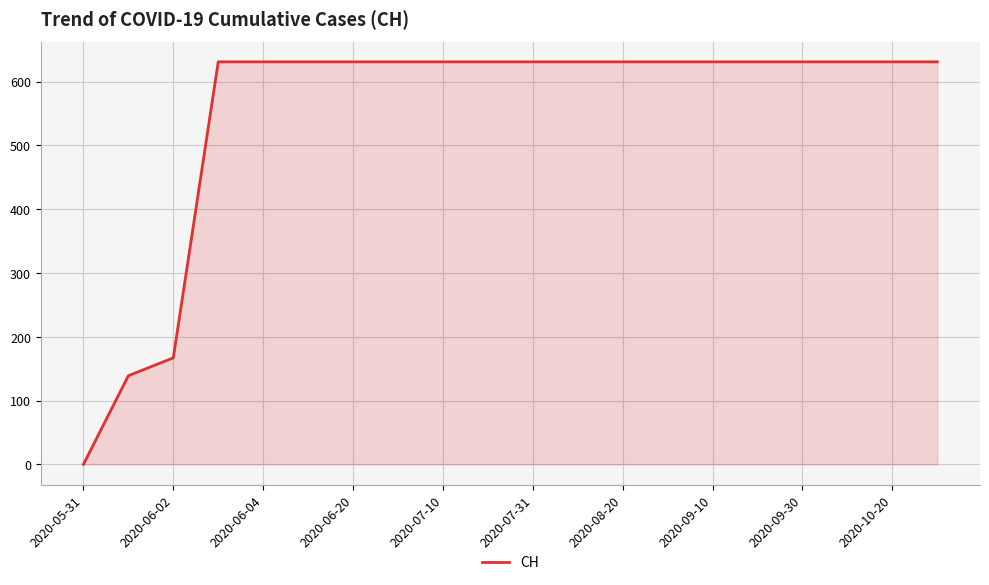

What is the difference between the maximum and minimum values?

631